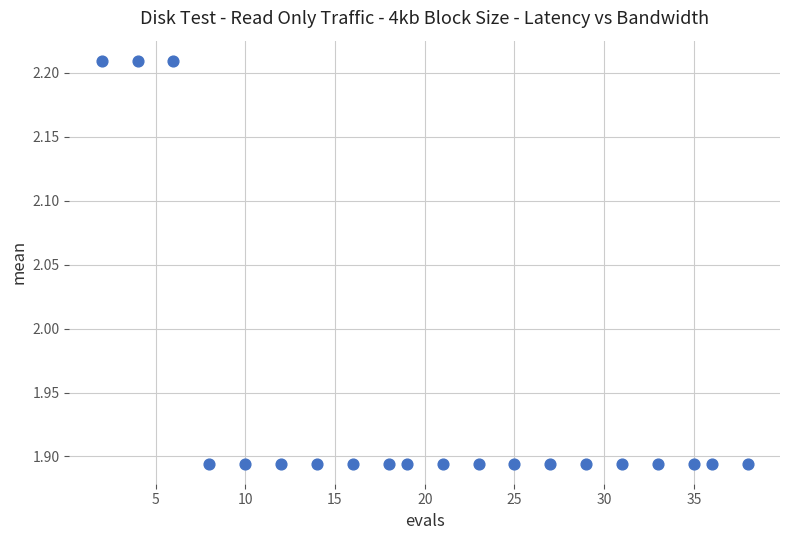

What is the range of X values (max minus min)?

36.0